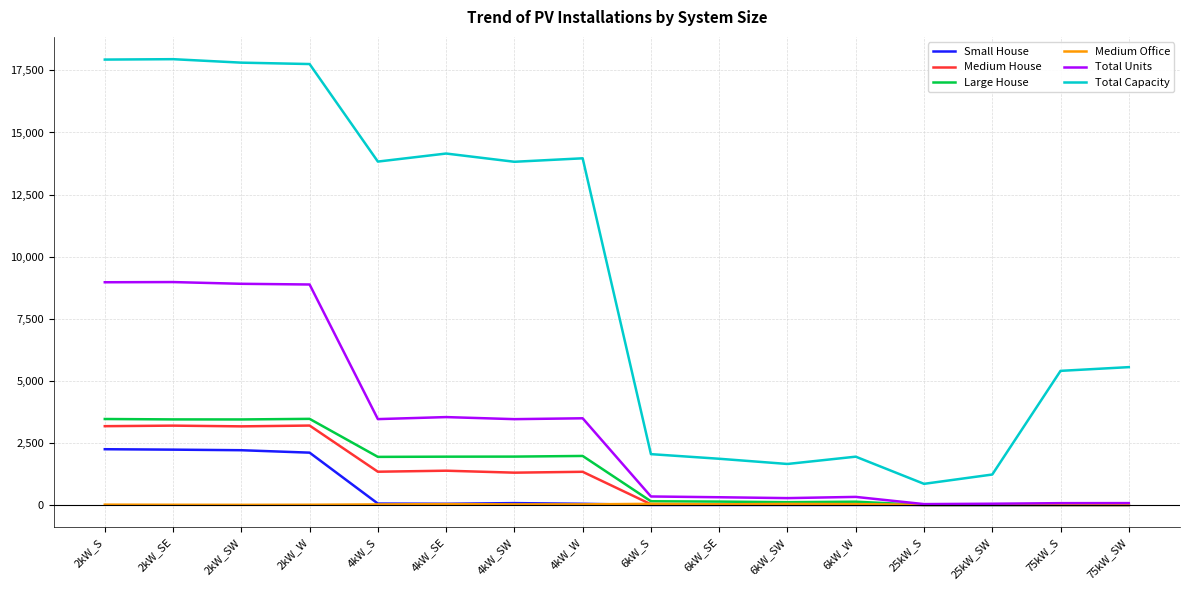

Between 2kW_SE and 4kW_SW, which series saw the biggest shift?

Total Units